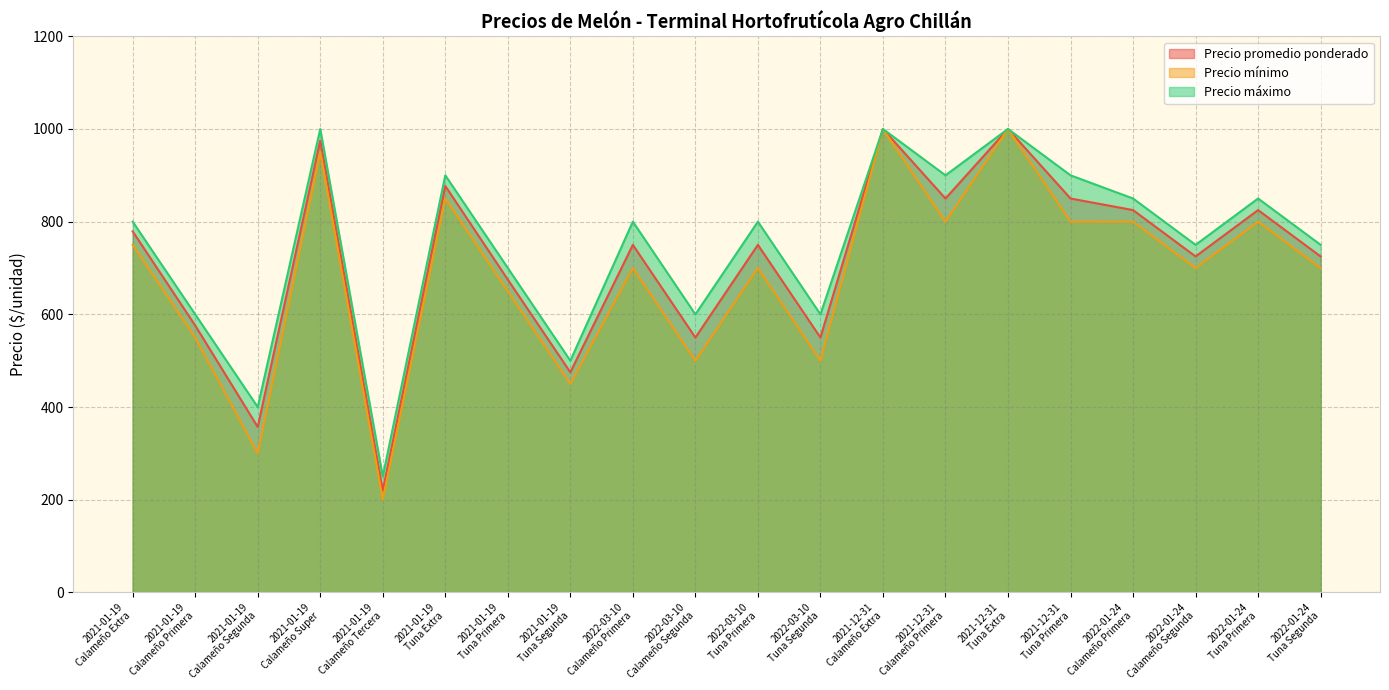

Which series has the largest range (max minus min)?

Precio mínimo